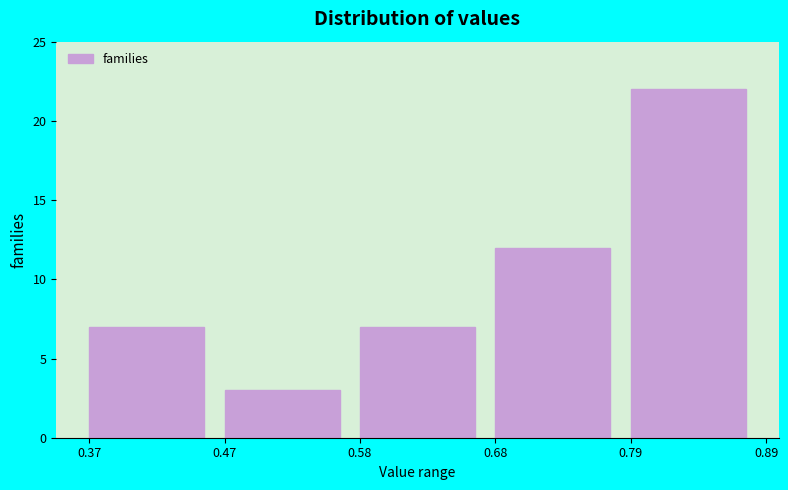

Reading left to right, list every bar in this chart as the range it spans on the x-axis followed by its height. The values are not printed on the chart, so give them approximately, as read against the axis.

0.37 to 0.47: 7
0.47 to 0.58: 3
0.58 to 0.68: 7
0.68 to 0.79: 12
0.79 to 0.89: 22